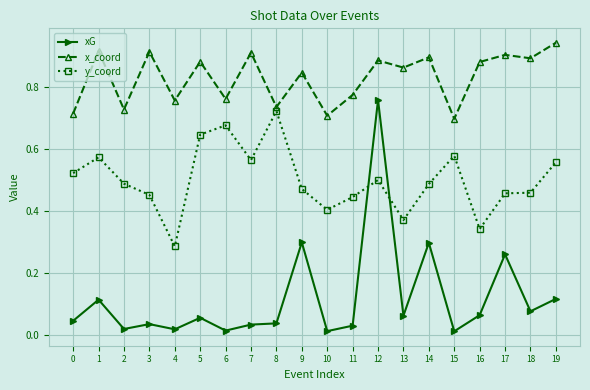

Where is x_coord nearest to the value 0?

15